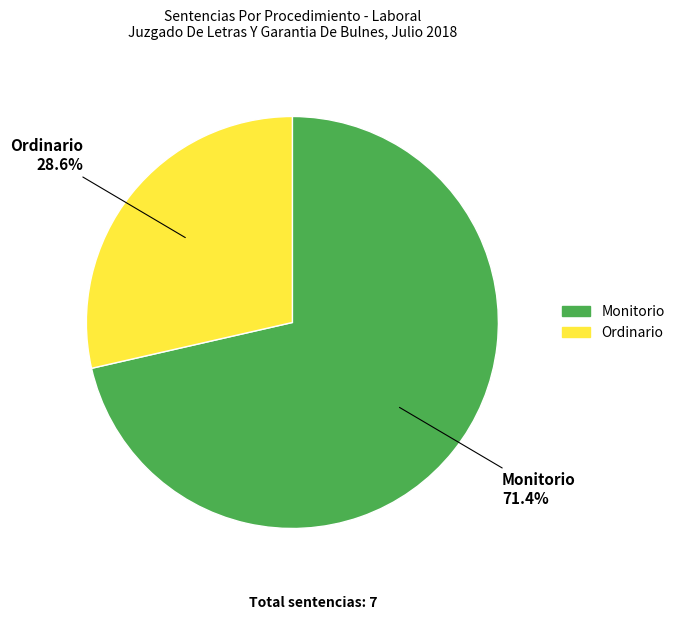

To the nearest percent, what is the average slice percentage?

50%